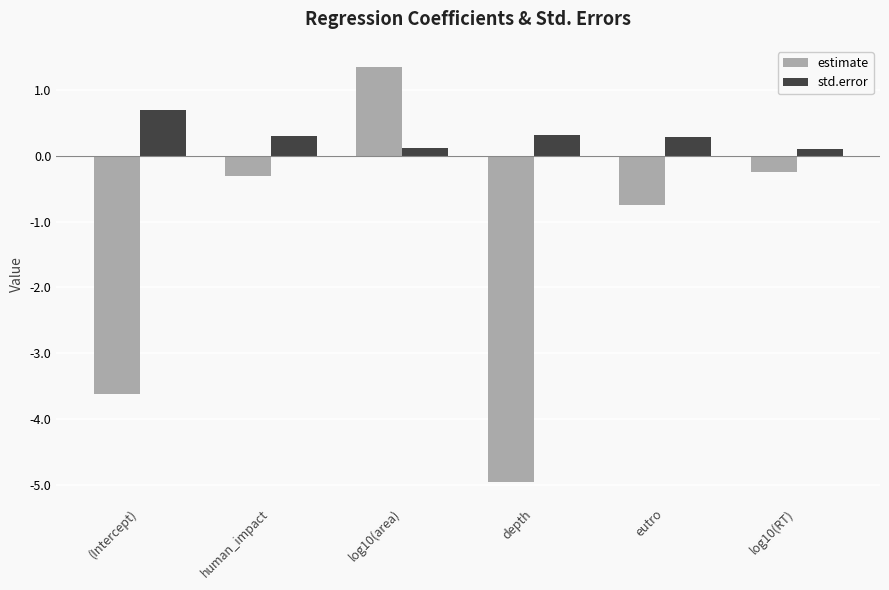

True or false: estimate has a value of -5.0 at depth.

True